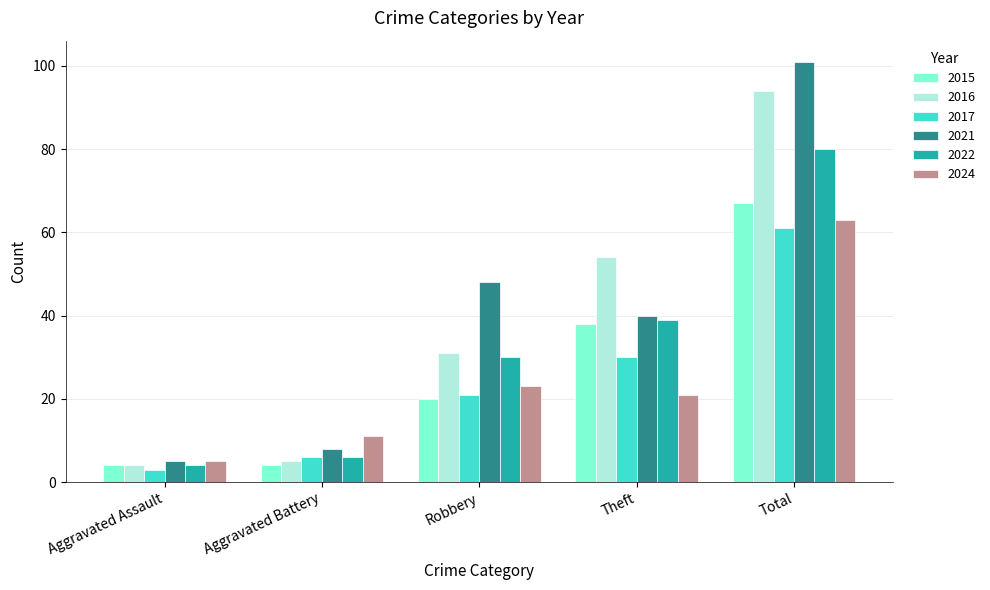

Which category has the lowest value in the 2017 series?

Aggravated Assault